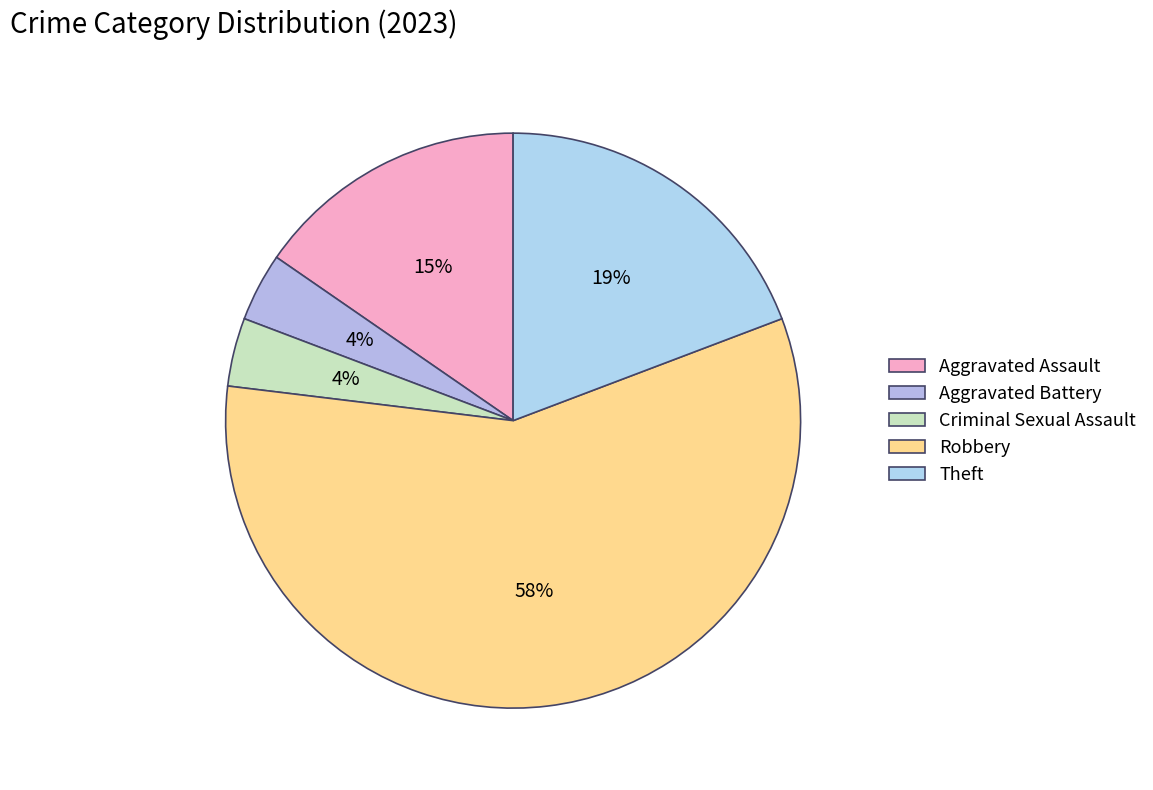

How many slices are in this pie chart?

5